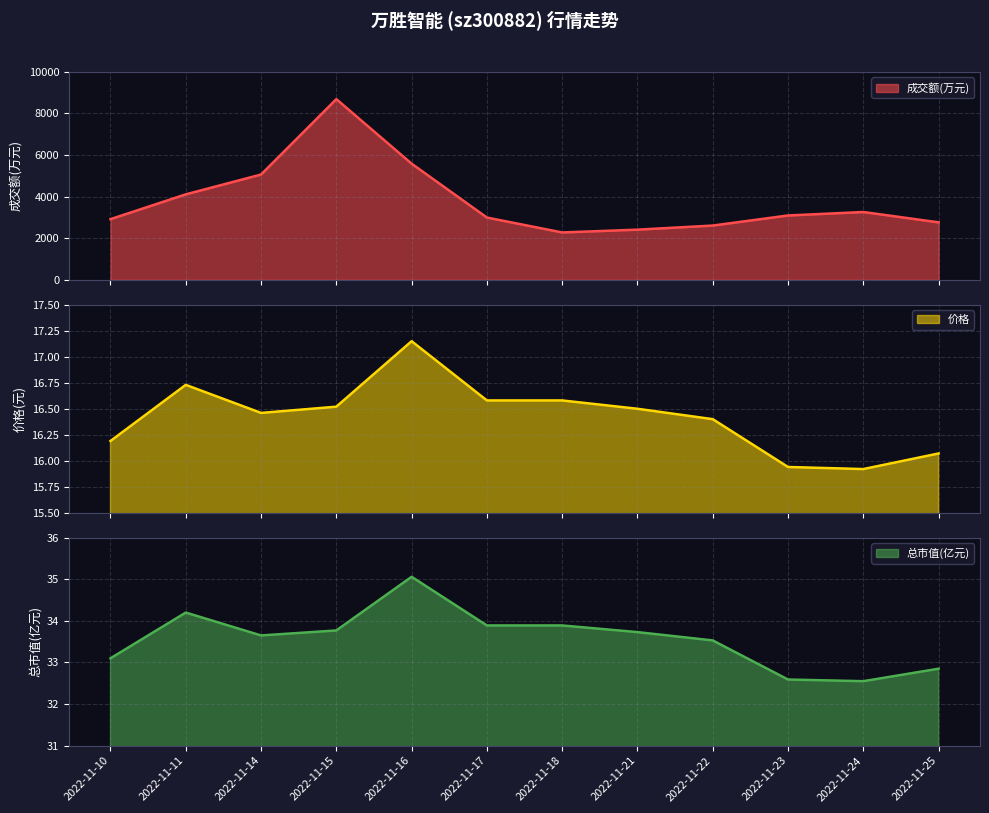

What is the value of the 2nd point from the left?

4111